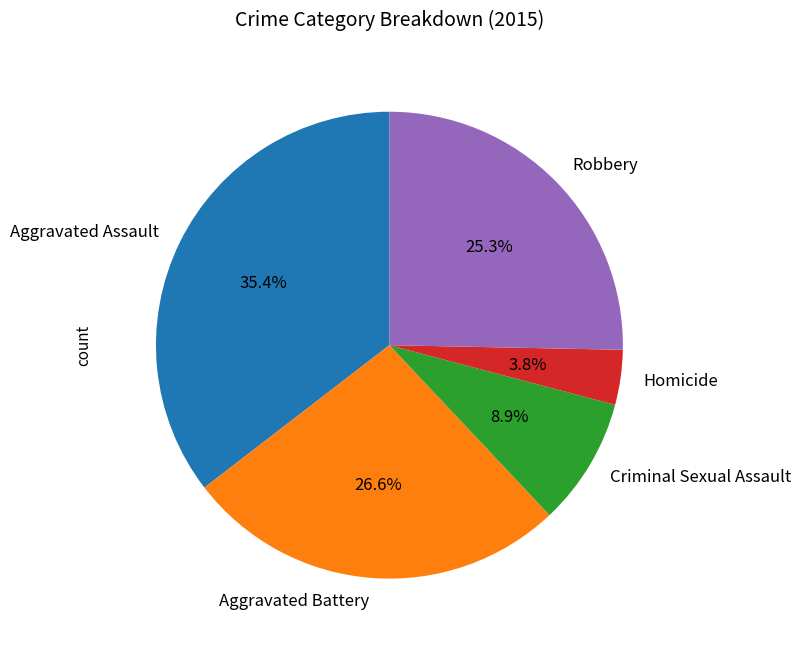

Is it true that Robbery is 25% of the pie?

True